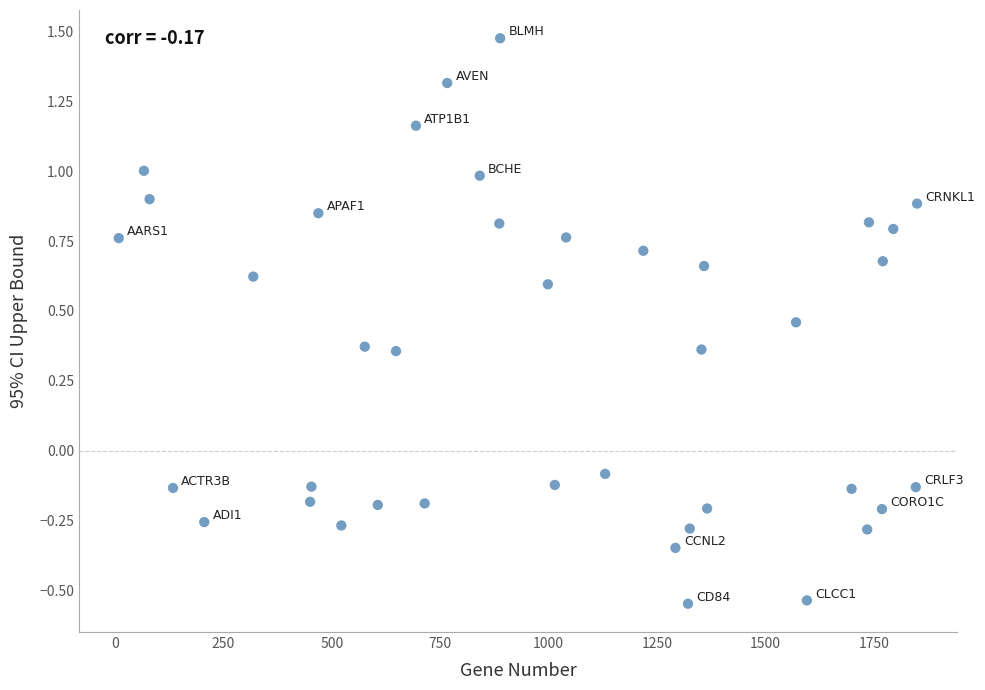

What is the range of X values (max minus min)?

1840.0